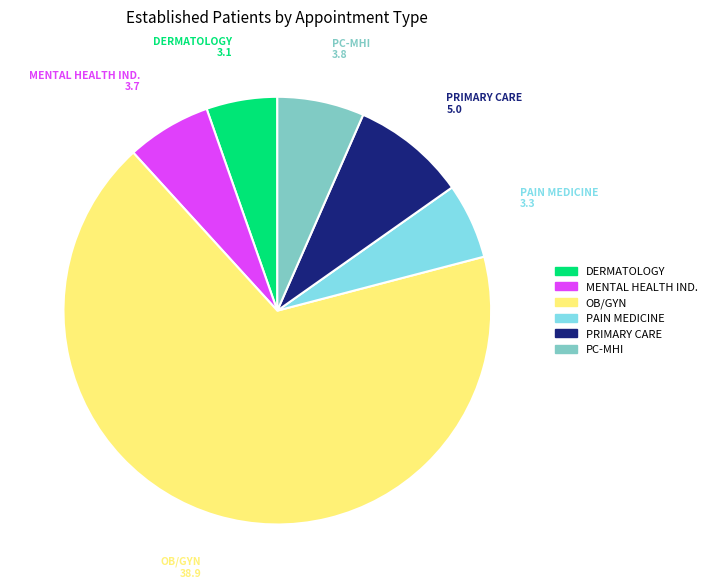

Is there a majority slice in this chart?

Yes